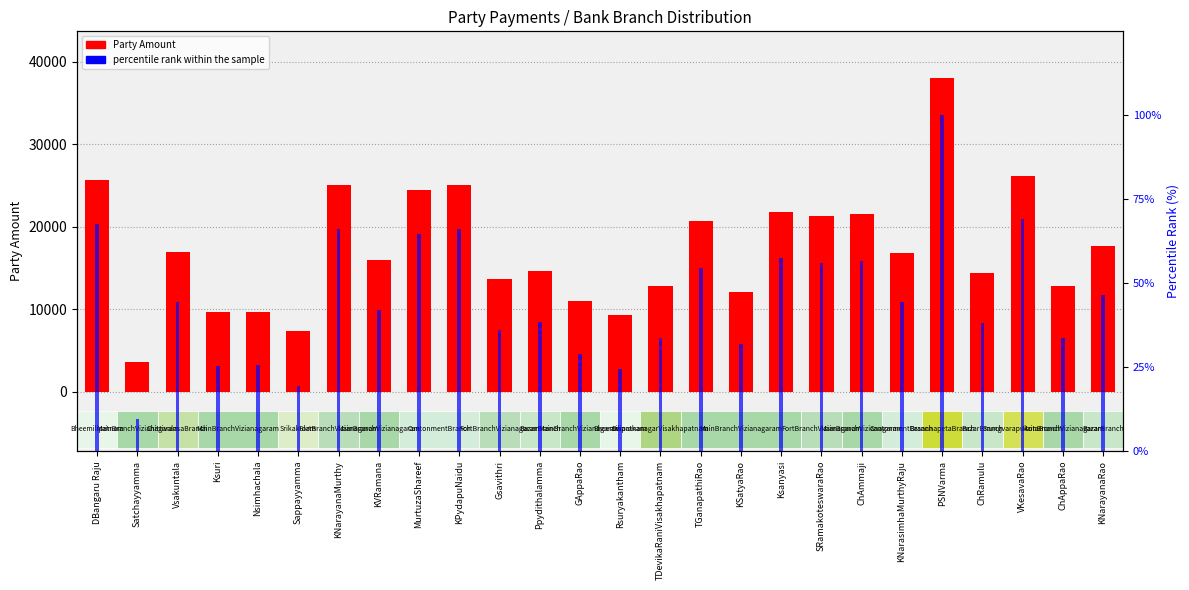

What position from the left is ChAppaRao?

25